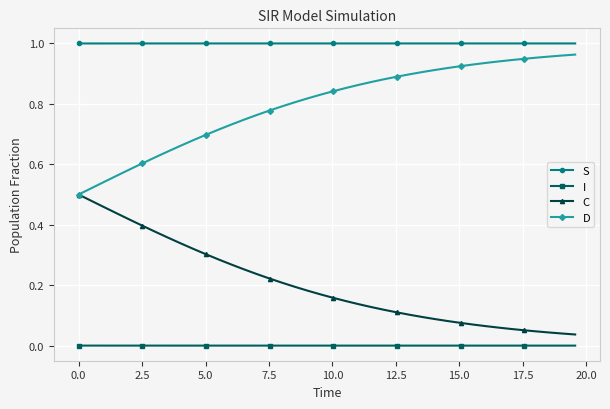

Which series has the largest total across all categories?

S